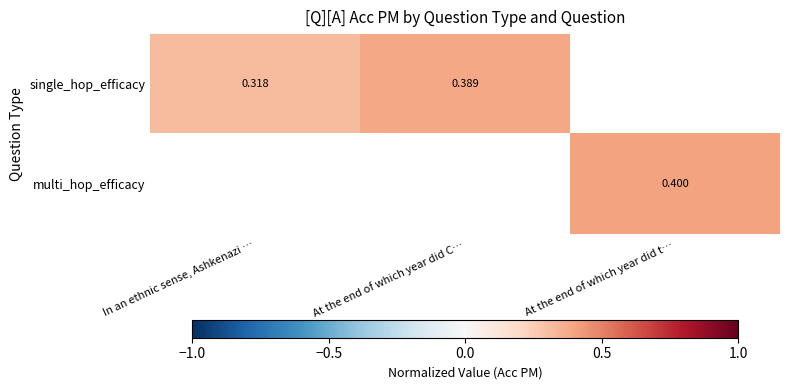

List the series in order of their peak value, lowest first.

single_hop_efficacy, multi_hop_efficacy